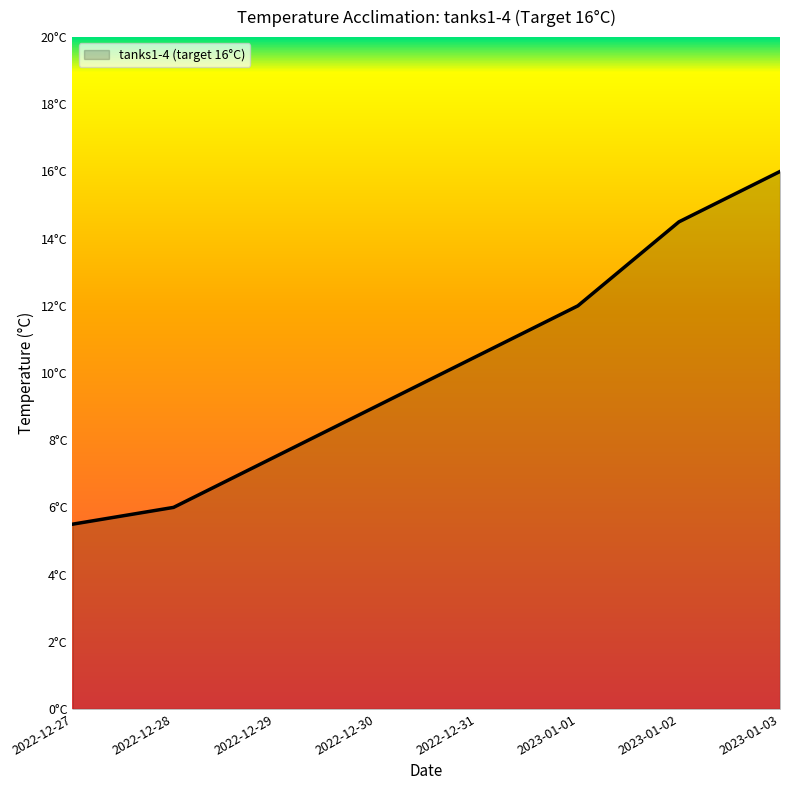

Where is the data nearest to the value 10?

2022-12-31